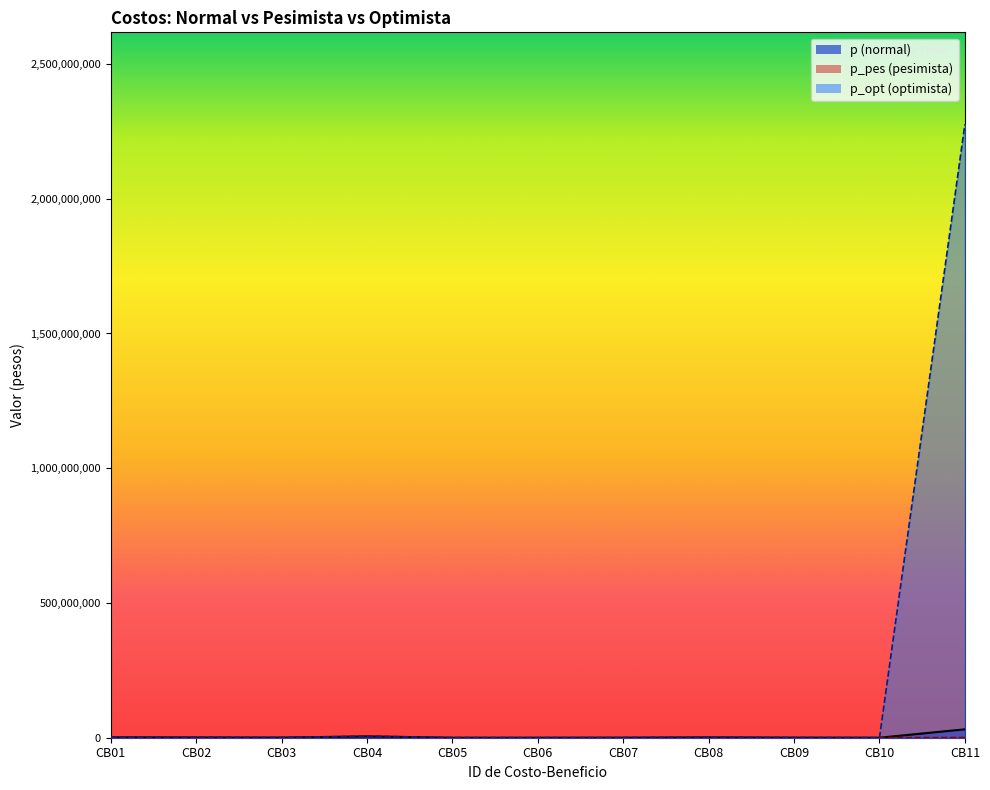

What is the difference between the highest and lowest values at CB11?

2275266780